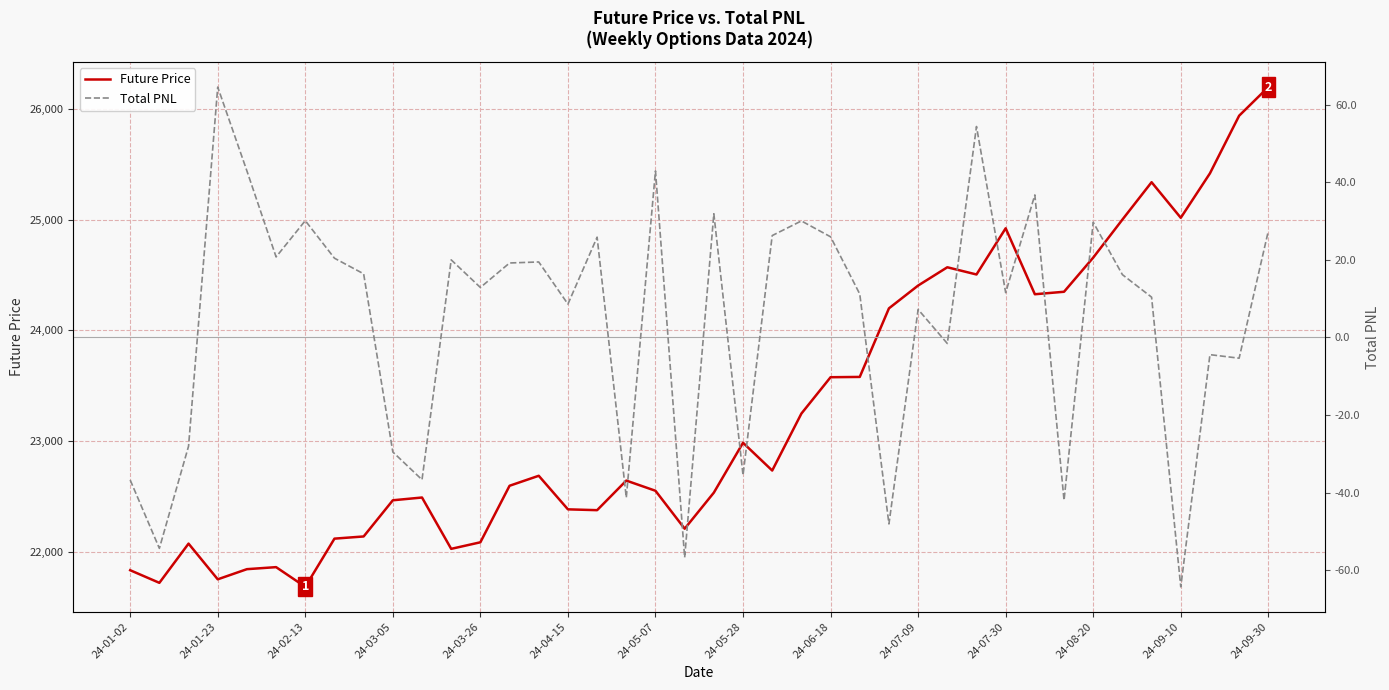

What is the minimum value shown in the chart?

-64.2